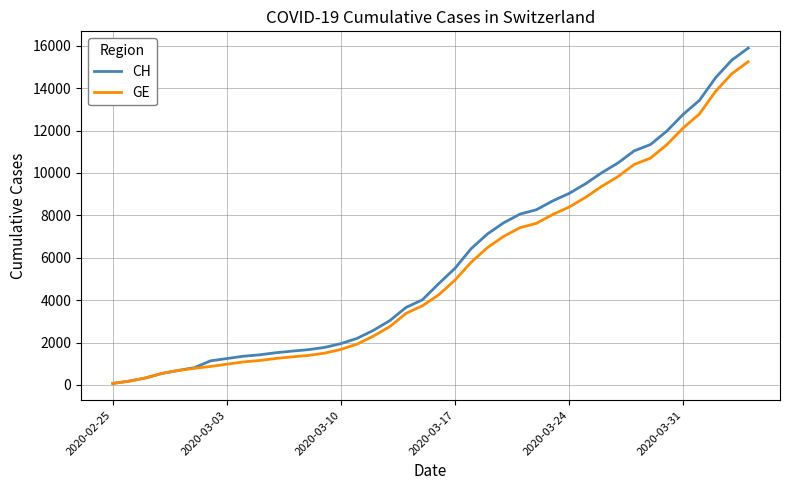

Which series has the widest spread of values?

CH